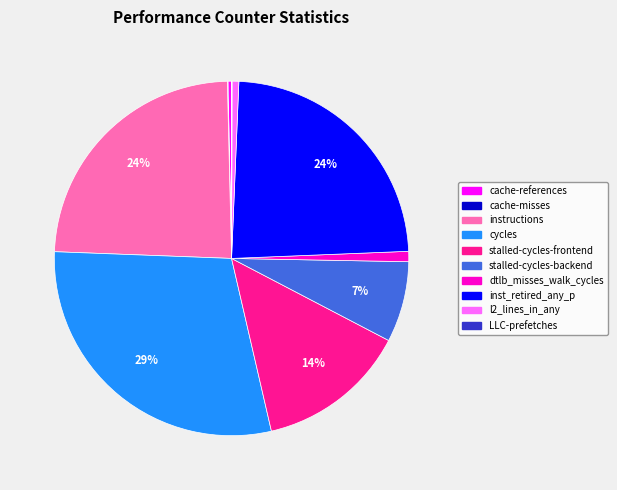

Is it true that stalled-cycles-frontend is 14% of the pie?

True